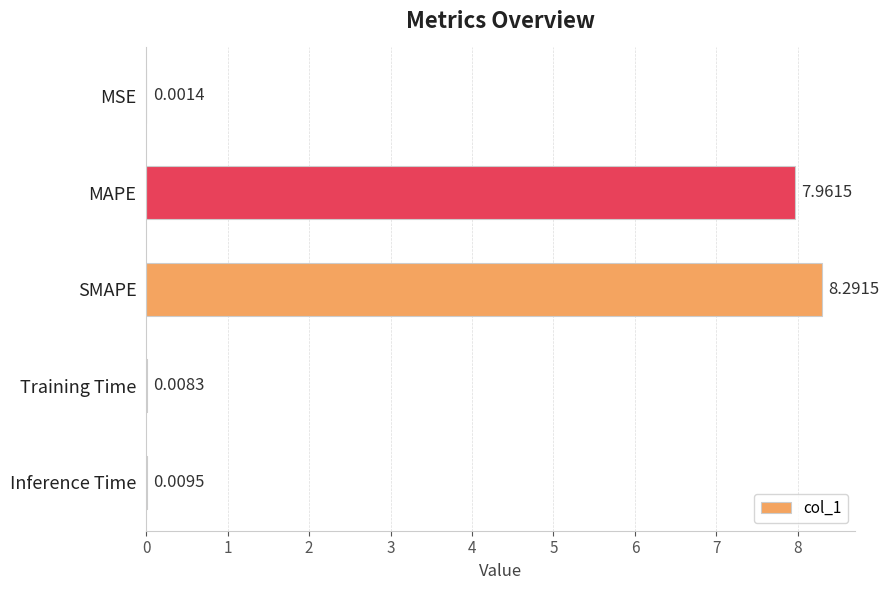

What is the sum of all values?

16.3